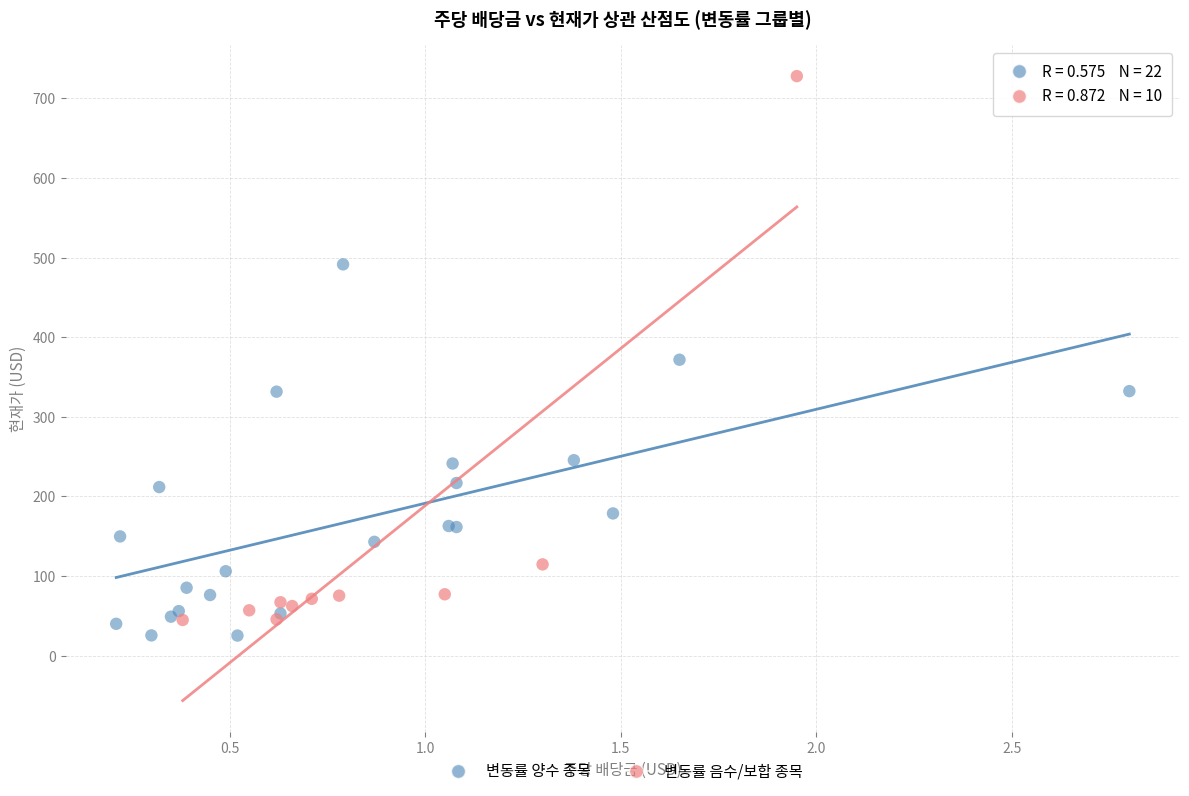

Which series has the widest spread of Y values?

변동률 음수/보합 종목